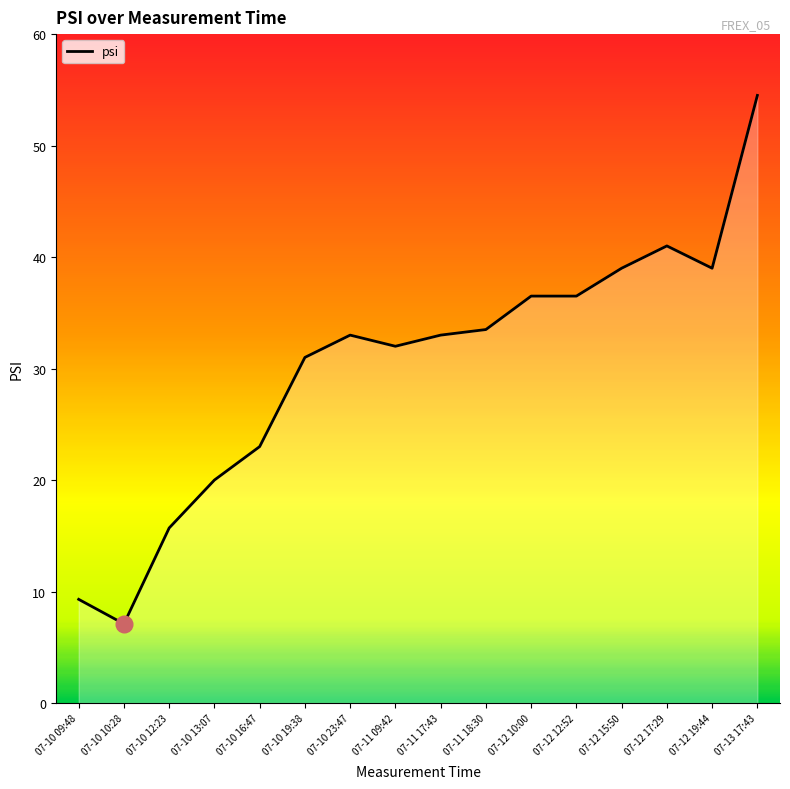

What is the average value?

30.3